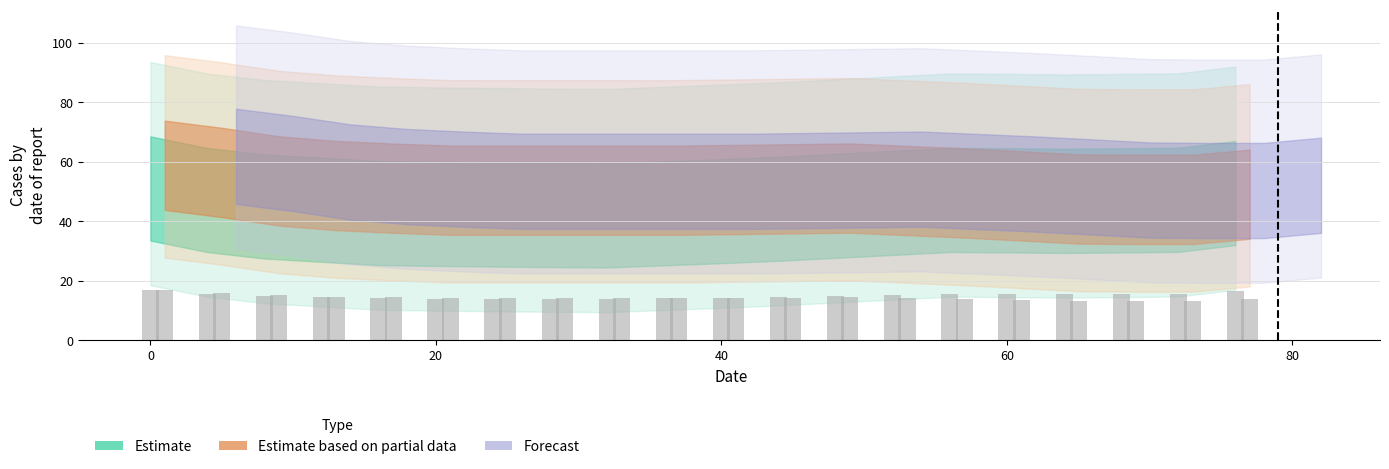

What is the minimum value shown in the chart?

13.3